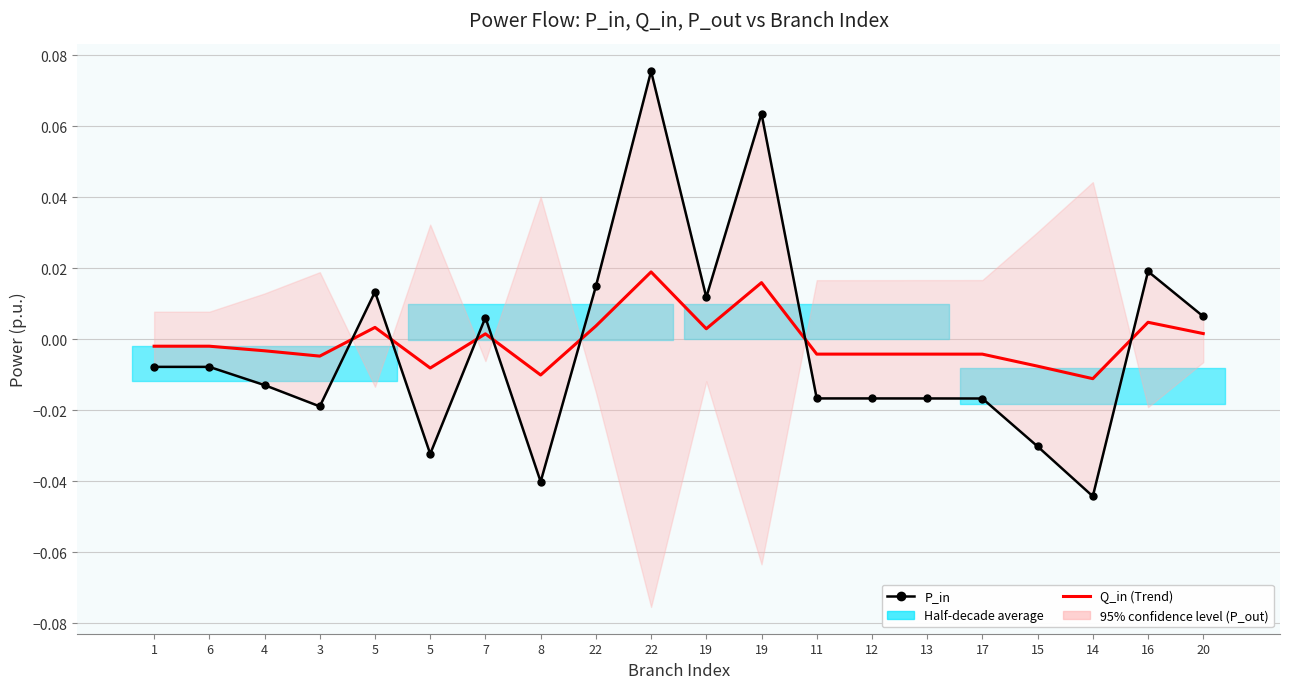

Is it true that Q_in (Trend) equals -0.0 at 5?

False